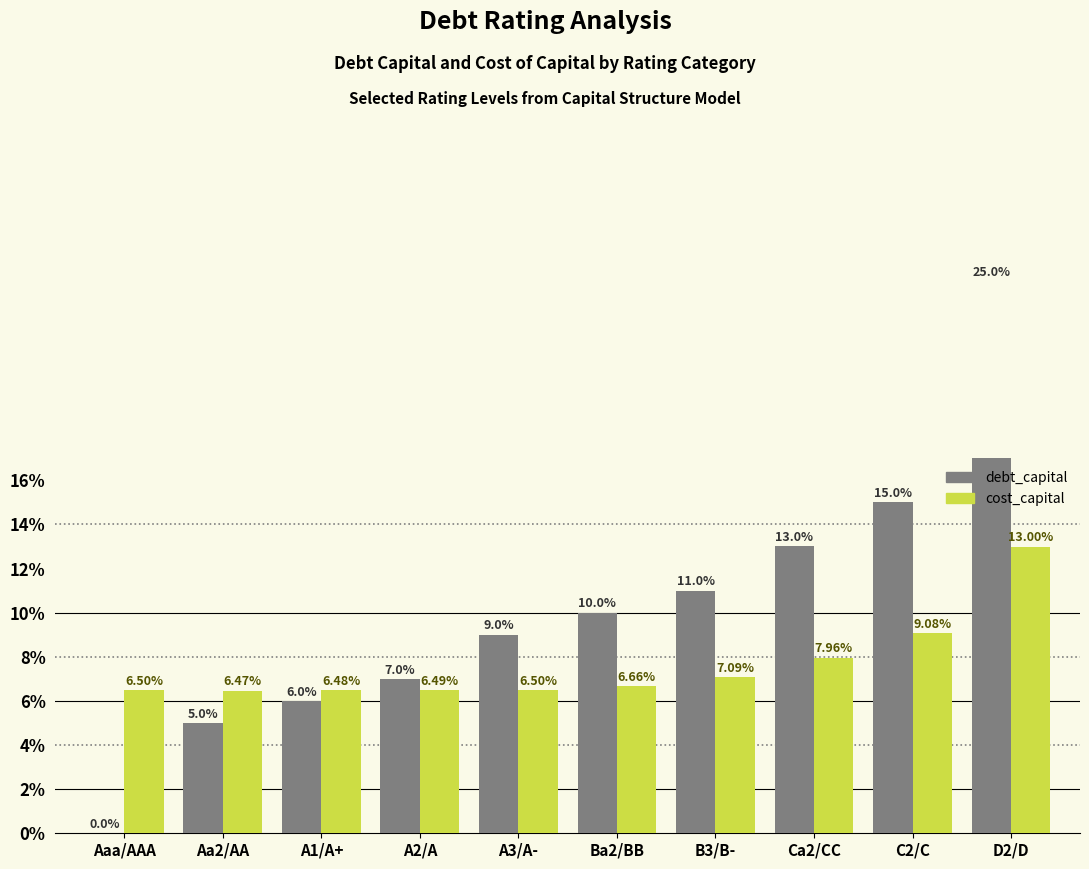

At which label does debt_capital reach its peak?

D2/D